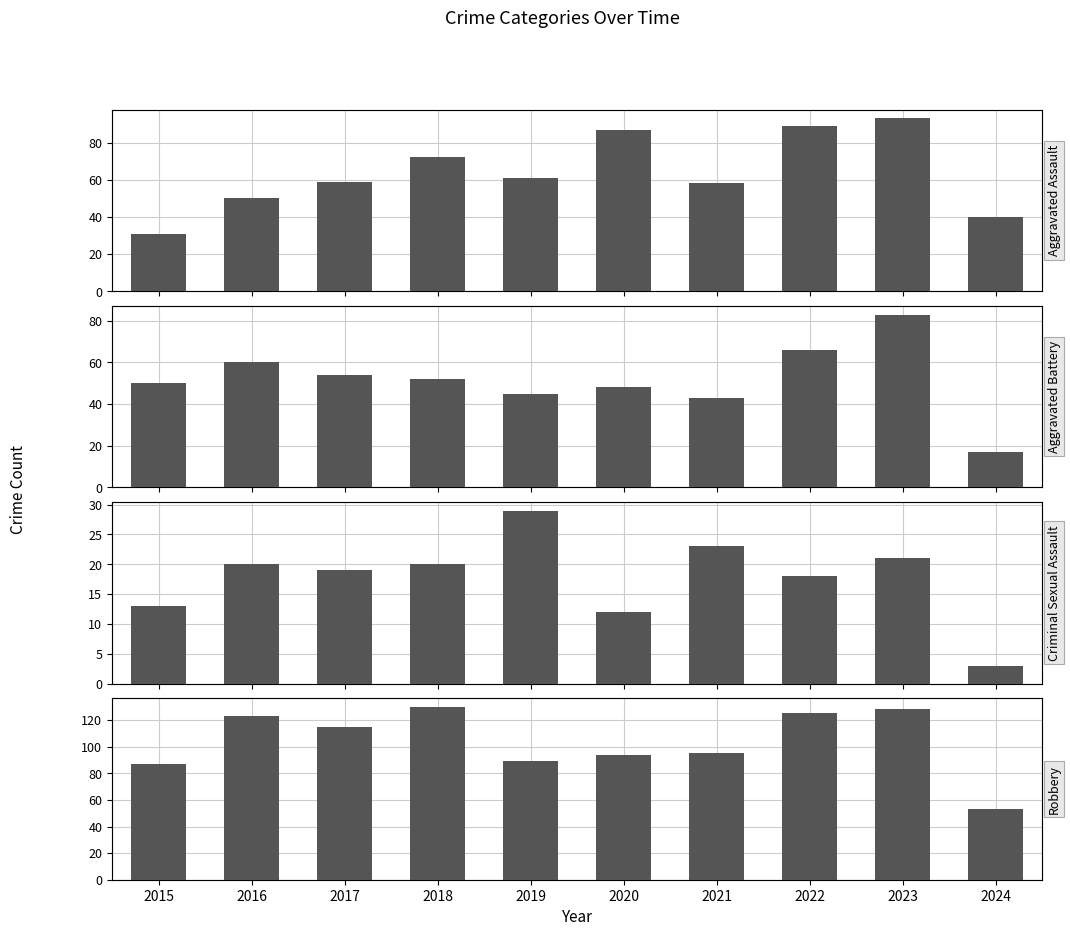

What is the value of the Criminal Sexual Assault bar at the 9th from the left?

21